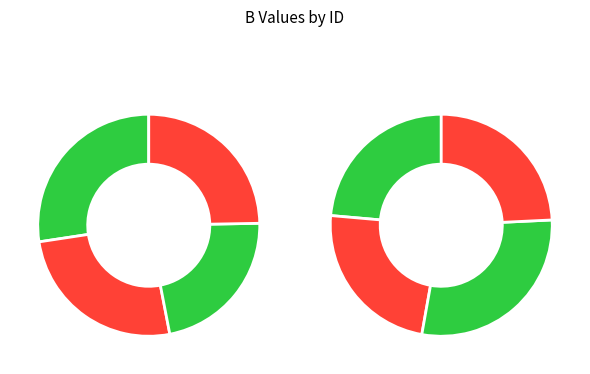

To the nearest percent, what is the average slice percentage?

12%